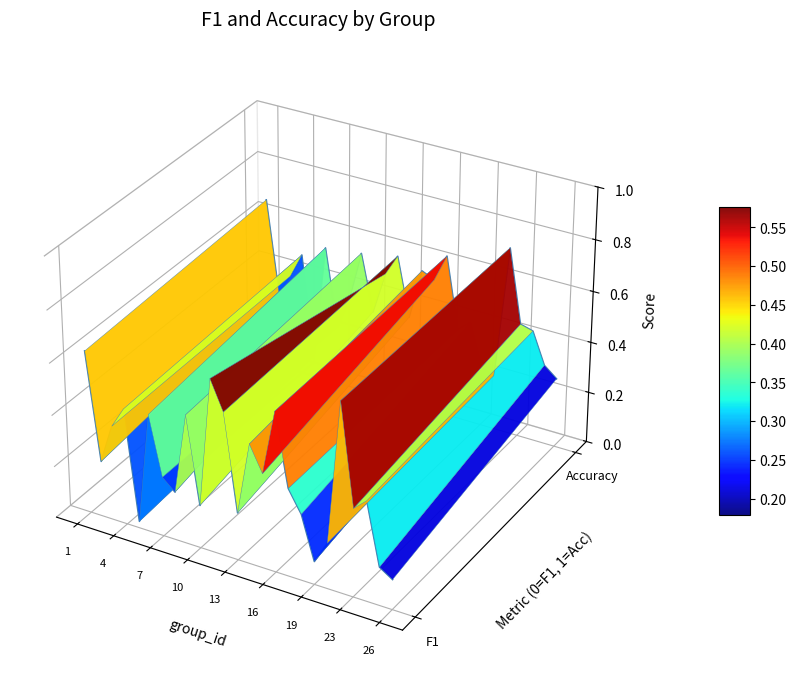

In f1, how many points are higher than both neighbors (excluding endpoints)?

8